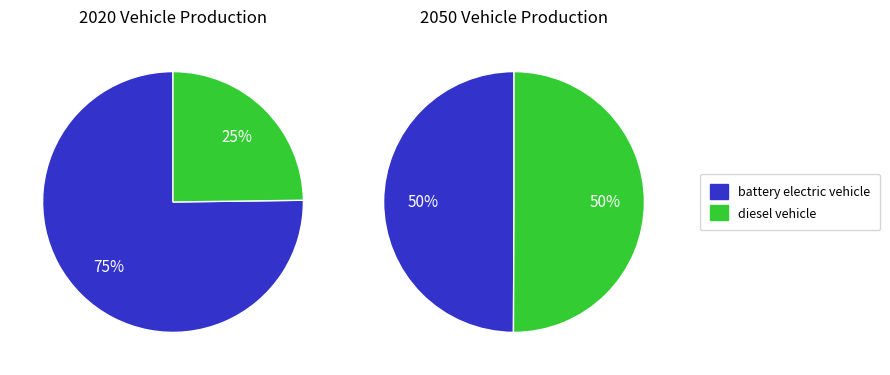

True or false: hydrogen vehicle accounts for 15% of the total.

False